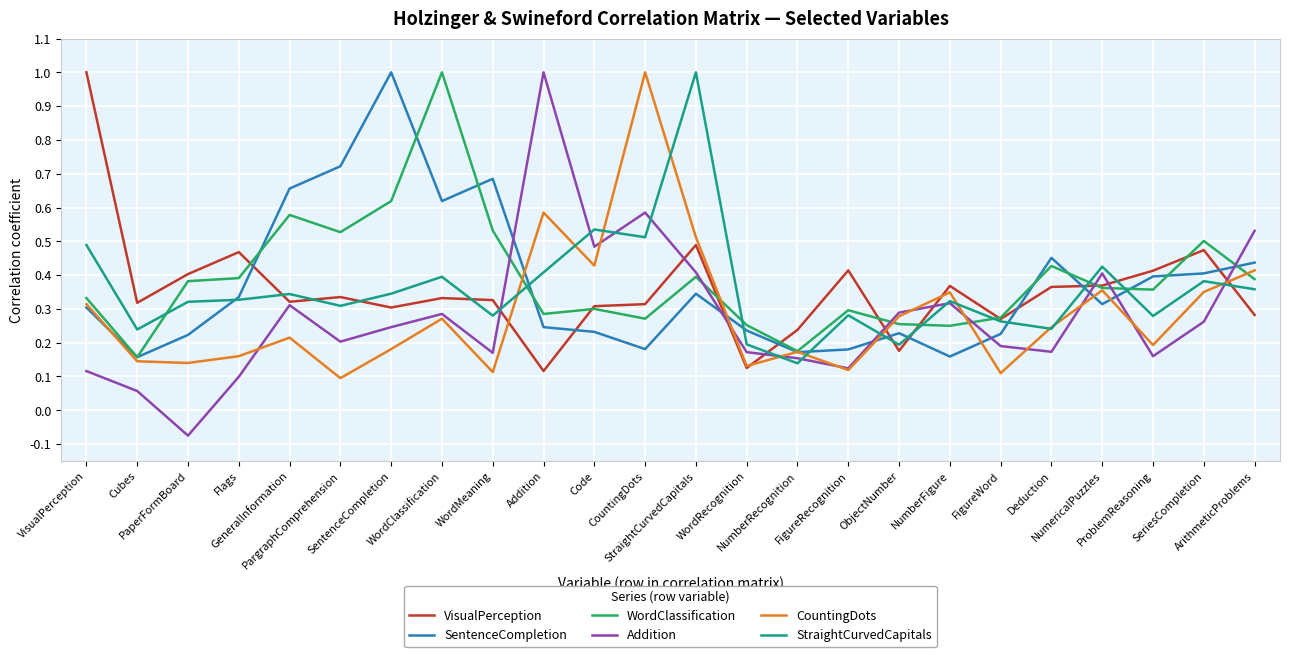

What is the greatest value displayed?

1.0